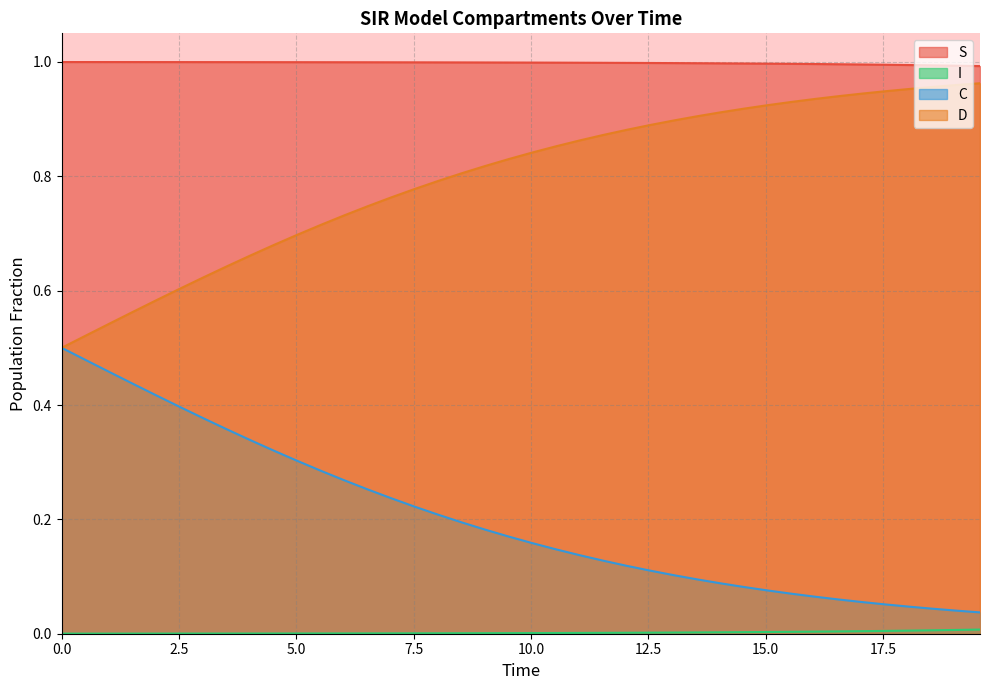

Which series has the largest total across all categories?

S